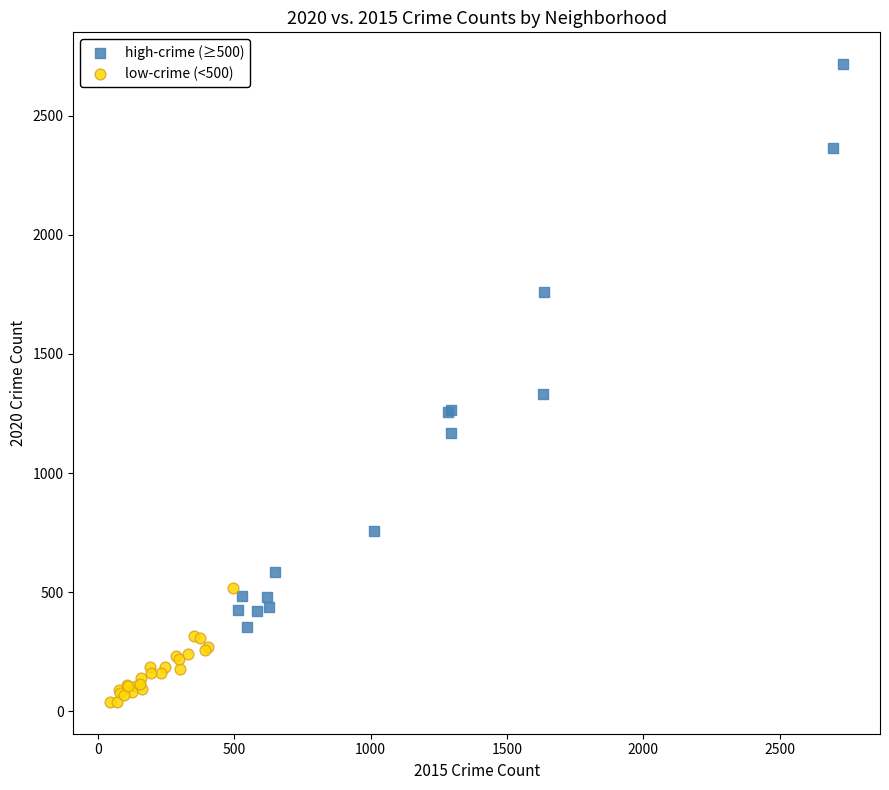

What are all the series names shown in the legend?

high-crime (≥500), low-crime (<500)